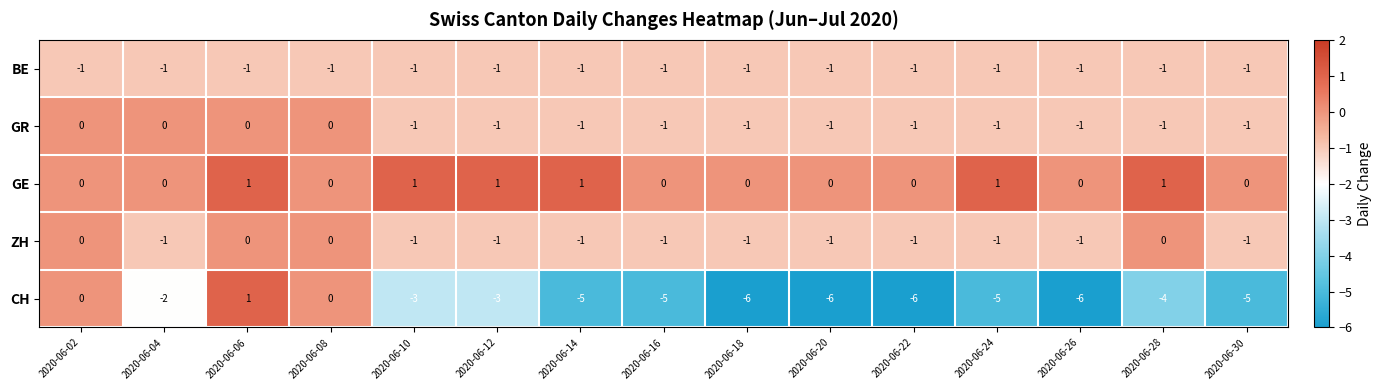

What is the difference between the maximum and minimum values in the CH series?

7